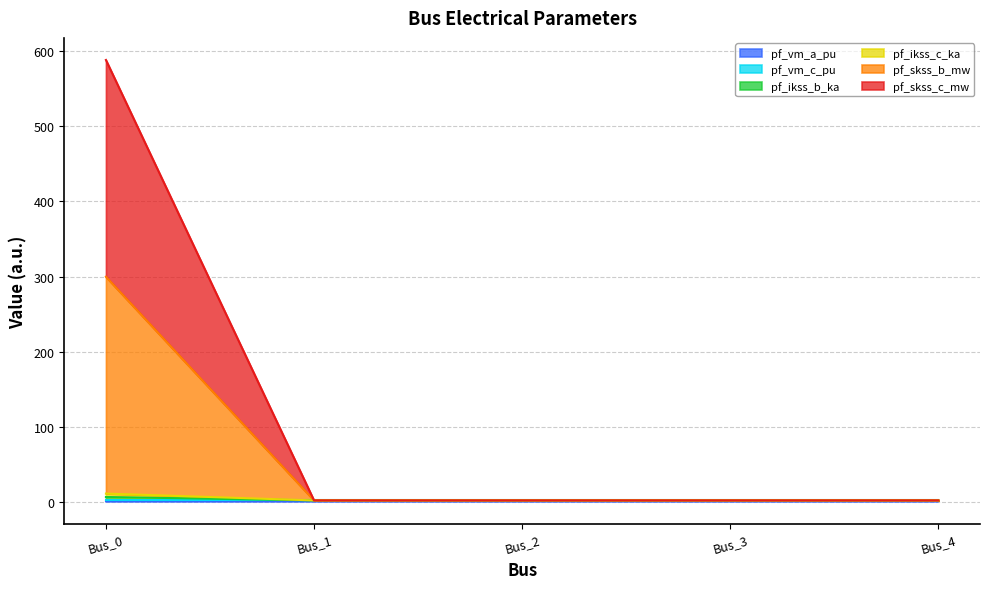

Does the chart have visible grid lines?

Yes